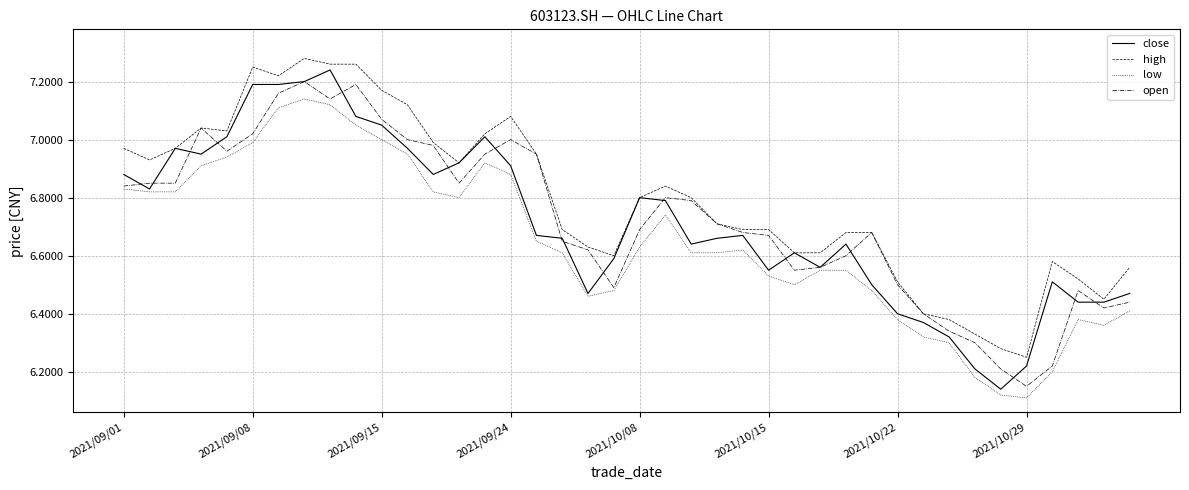

How many series are shown in this chart?

4